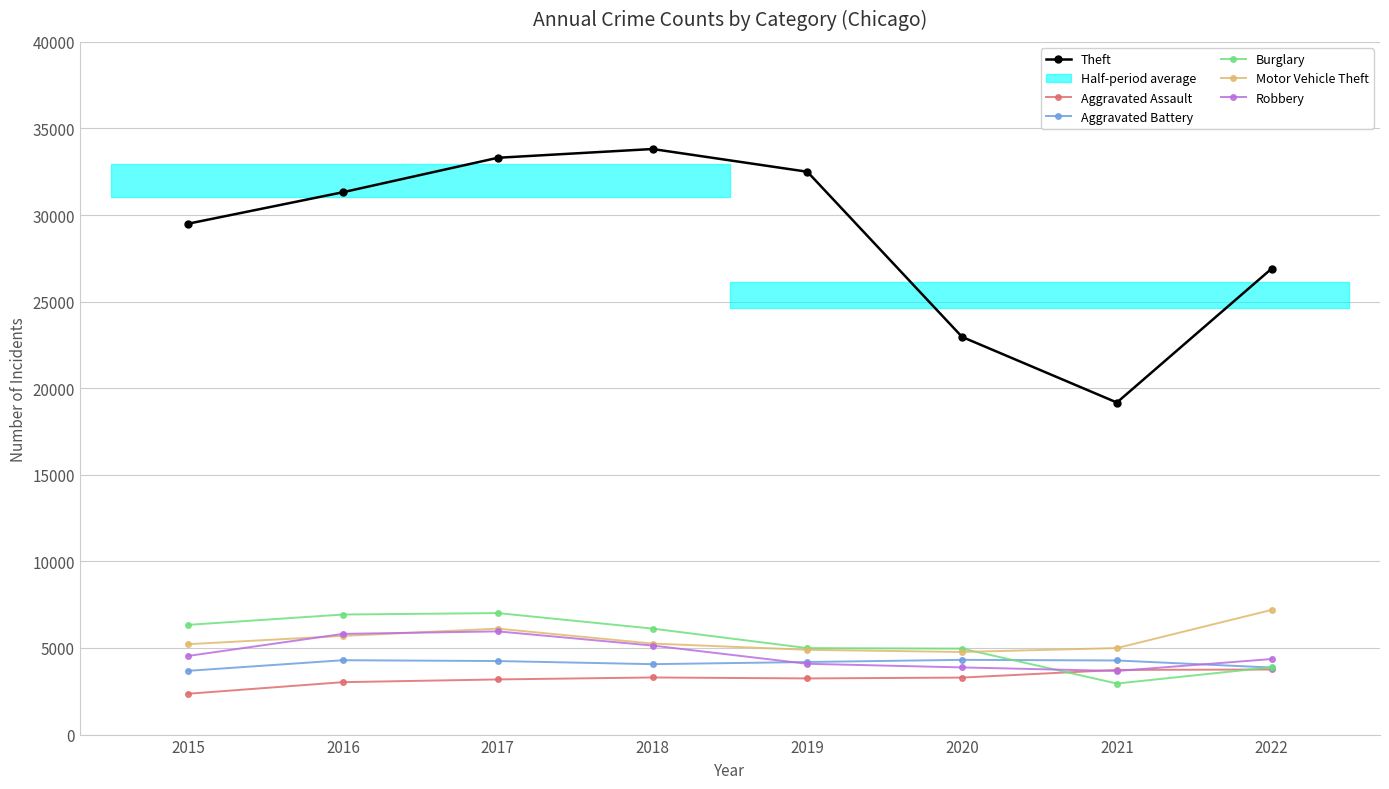

How many lines are shown in the chart?

6